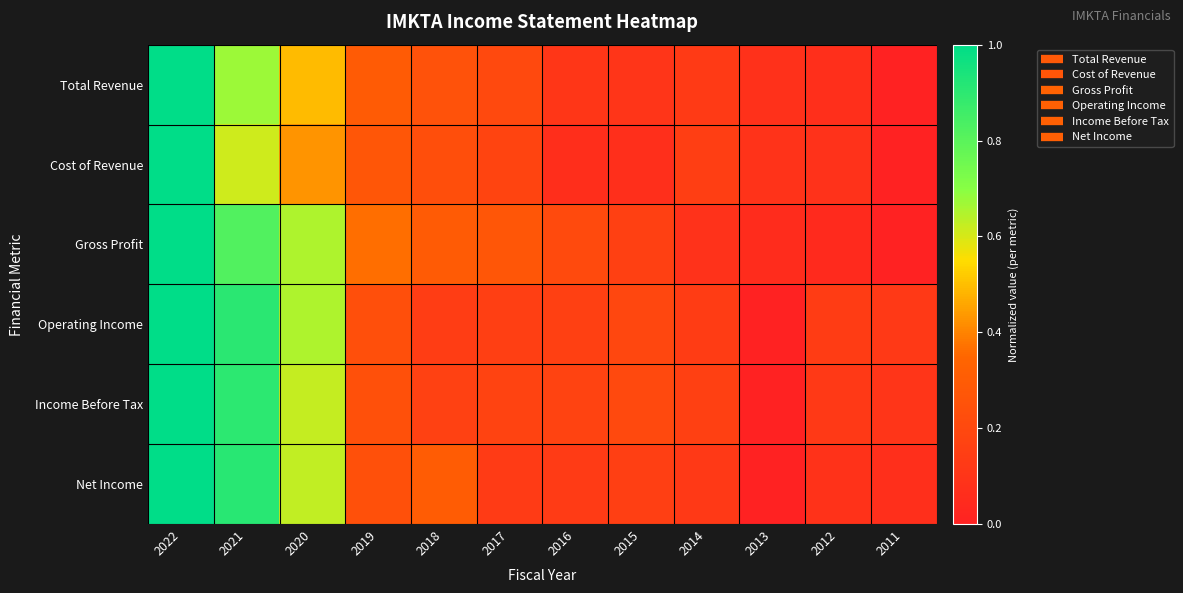

Between 2019 and 2017, which series saw the biggest shift?

Net Income